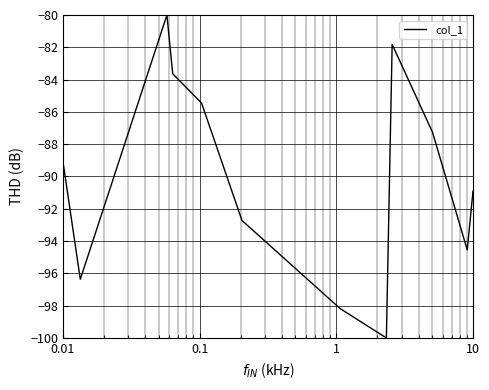

How many interior local peaks (higher than both neighbors) does the data have?

2